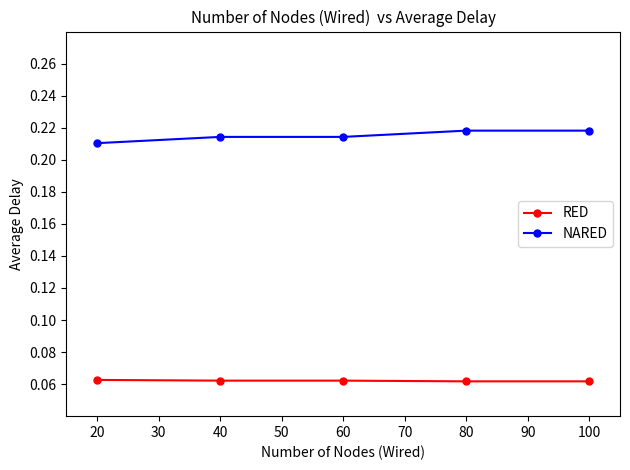

Count the RED values in the range 0 to 1.

5